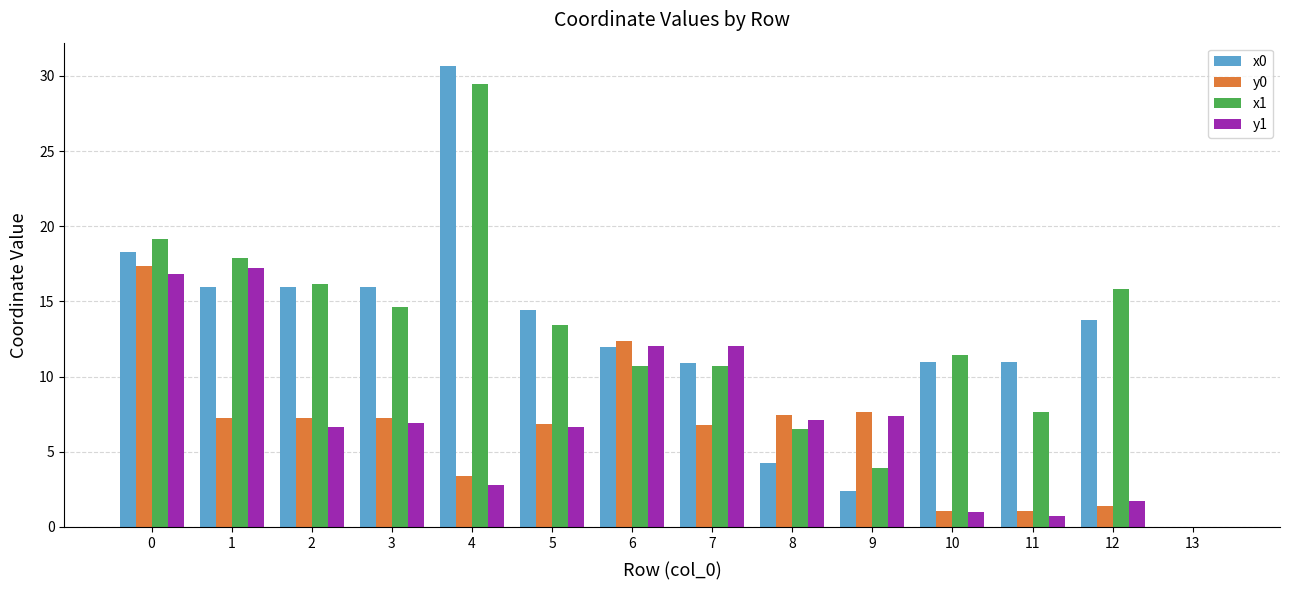

Which series changed the most between 7 and 11?

y1